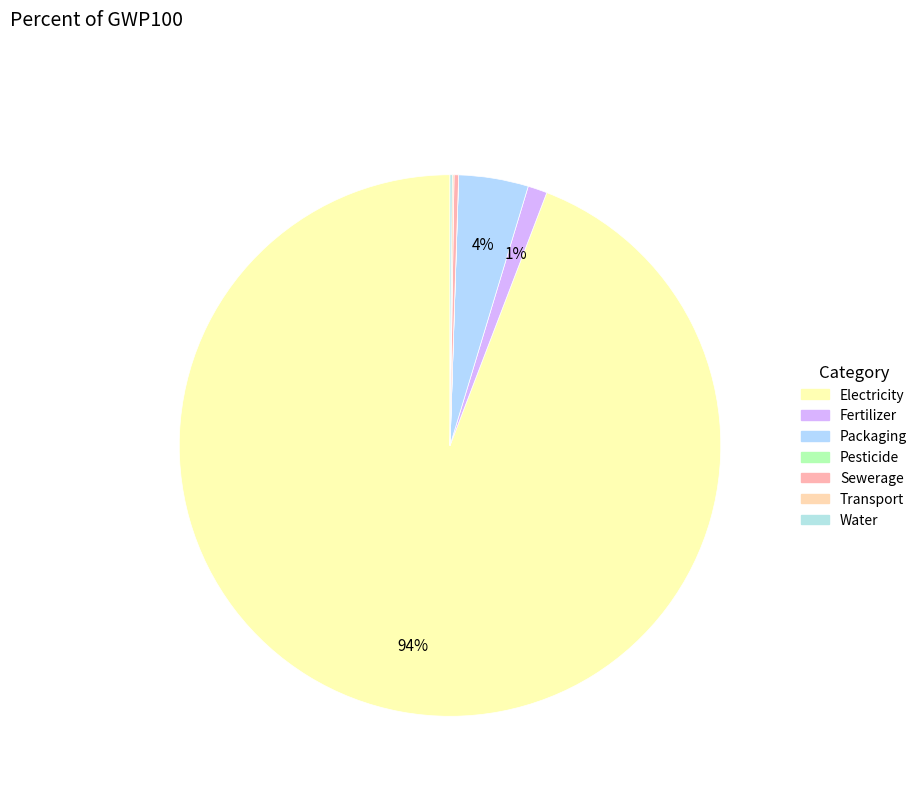

To the nearest percent, what is the average slice percentage?

14%